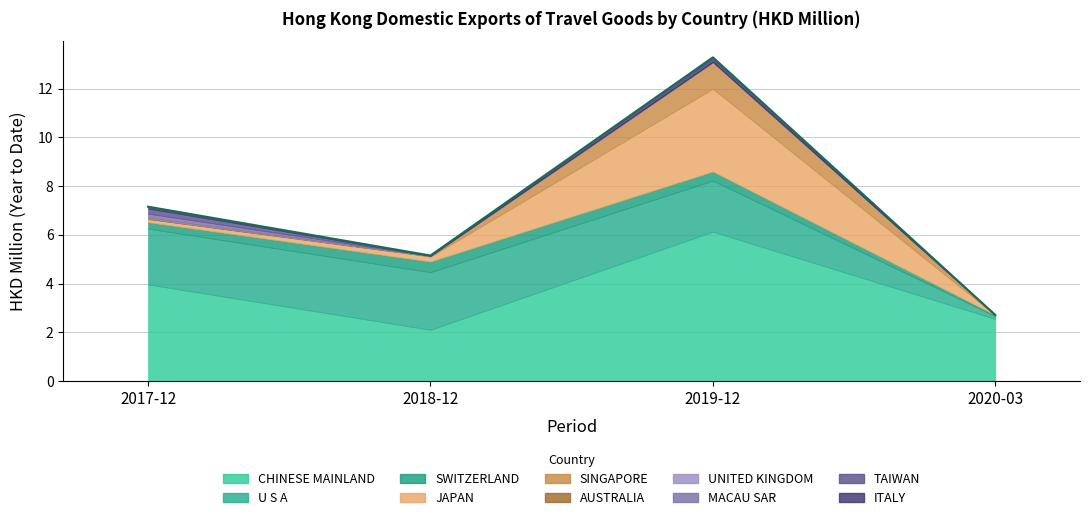

List the labels in order of 201912 value, smallest first.

TAIWAN, MACAU SAR, AUSTRALIA, UNITED KINGDOM, ITALY, SWITZERLAND, SINGAPORE, U S A, JAPAN, CHINESE MAINLAND